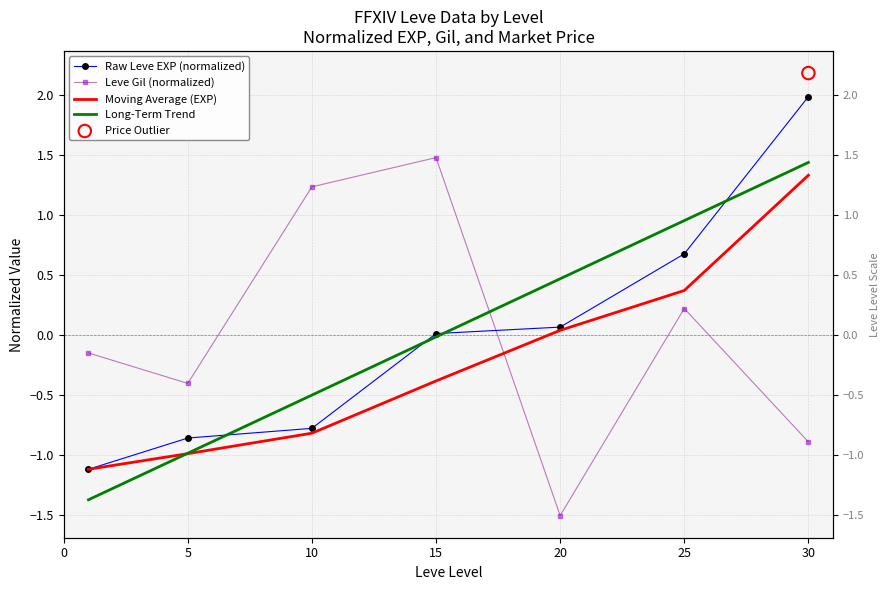

At which category is the sum across all series the highest?

30